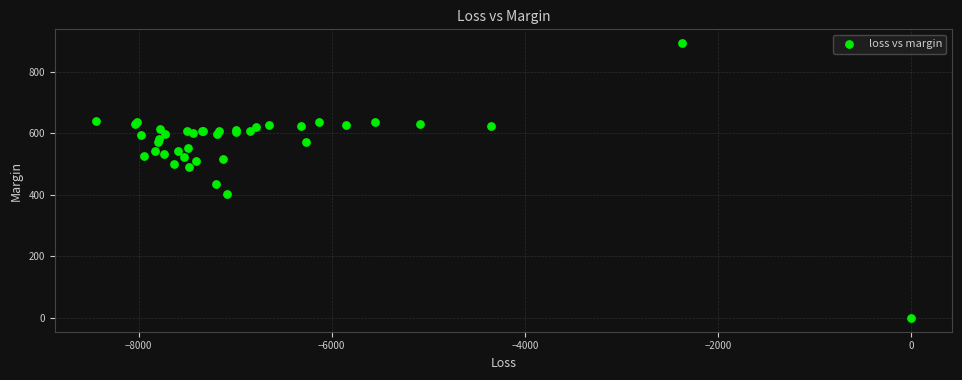

What Y value in the scatter plot is closest to 447?

434.1